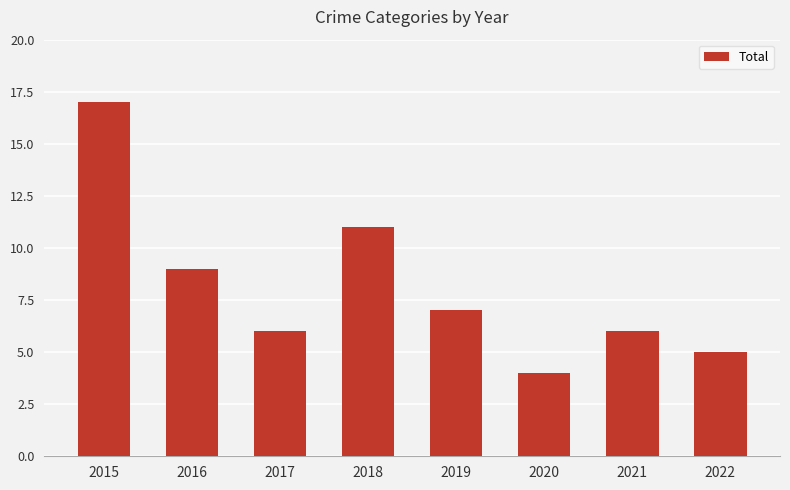

What is the maximum value shown in the chart?

17